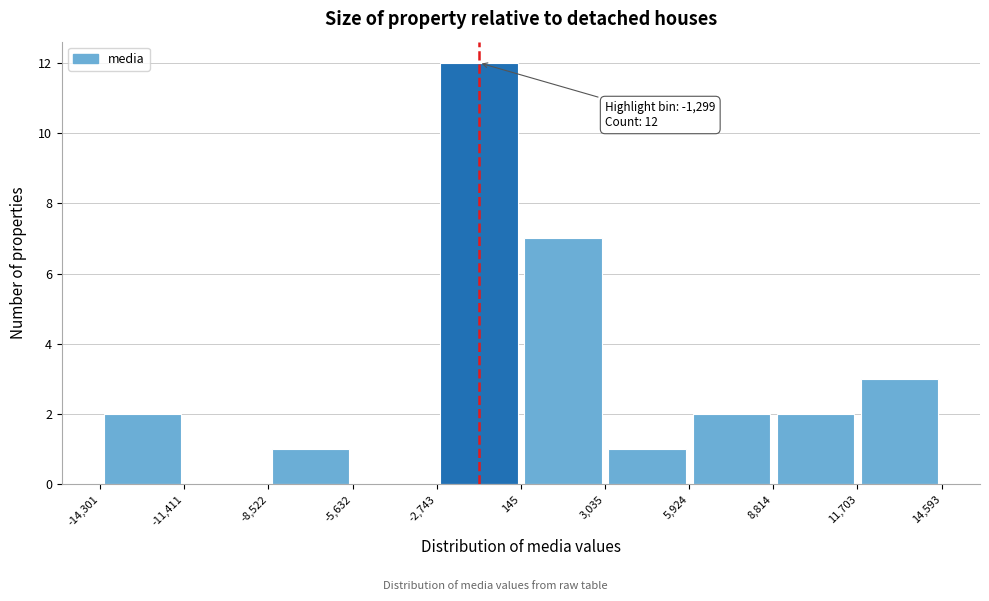

Over which range of the x-axis is the bar tallest?

-2,743 to 145